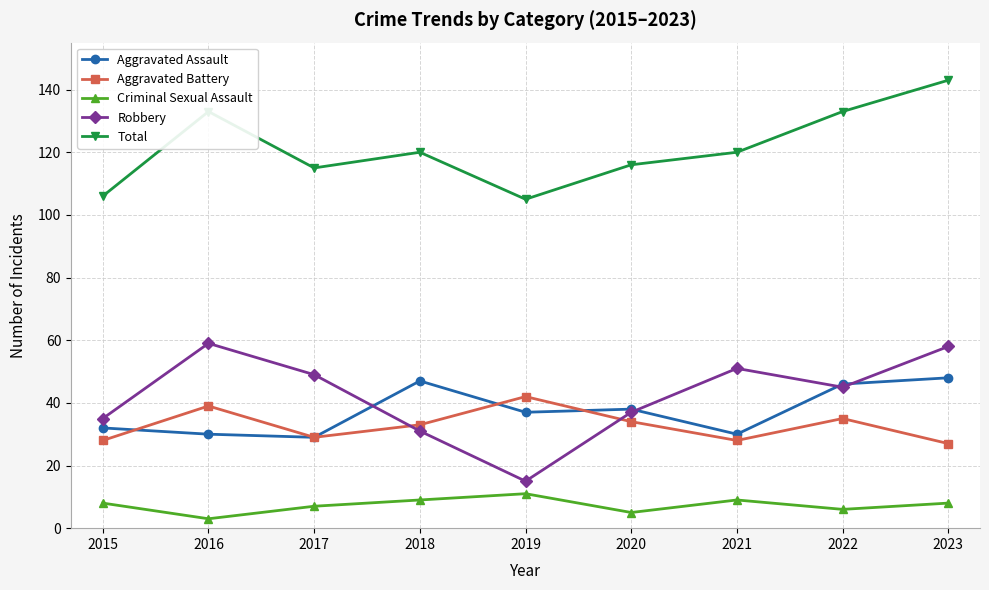

How many data points does each series have?

9